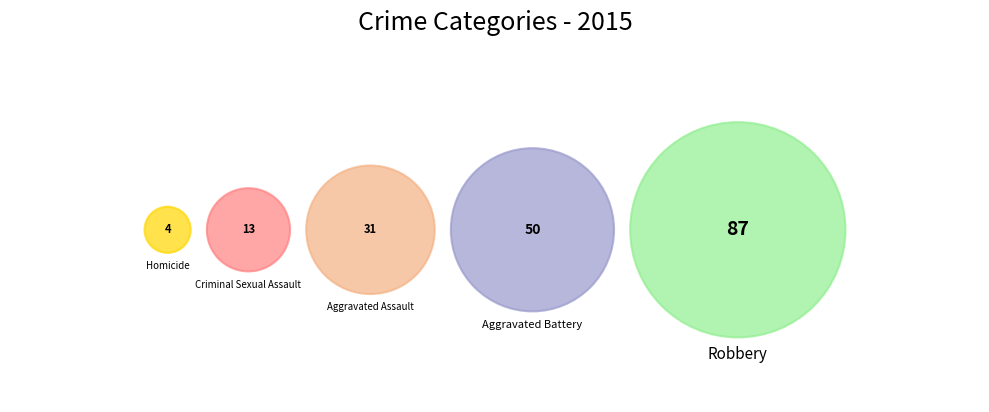

Is it true that Robbery is 47% of the pie?

True